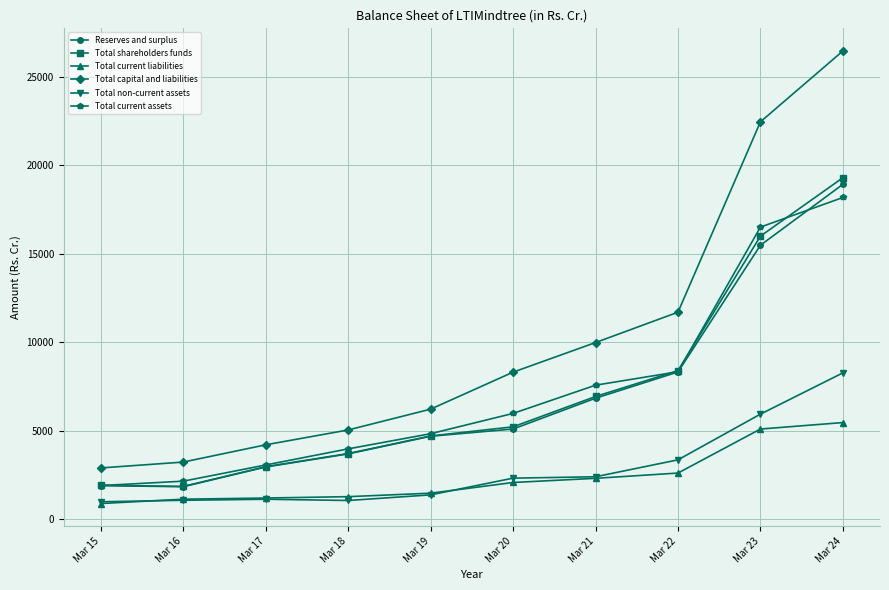

True or false: Total non-current assets and Total capital and liabilities intersect in this chart.

False